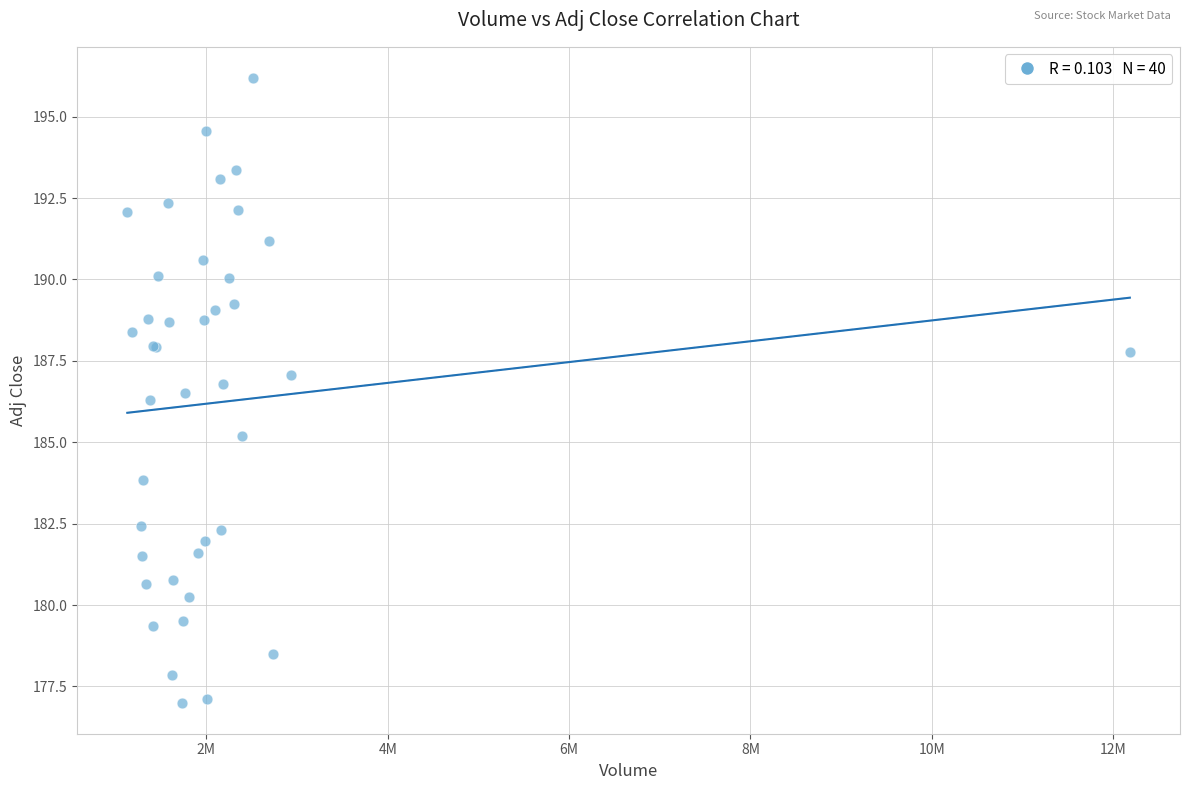

What Y value in the scatter plot is closest to 186?

186.3